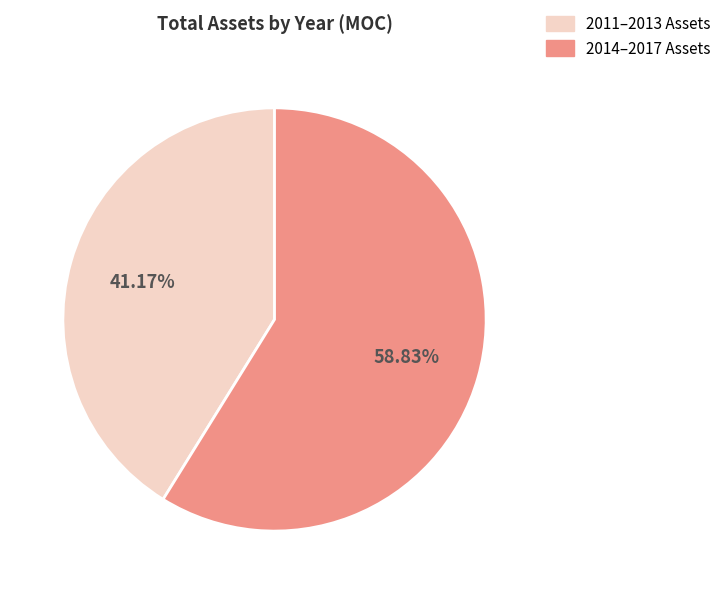

How many segments does this pie chart have?

2